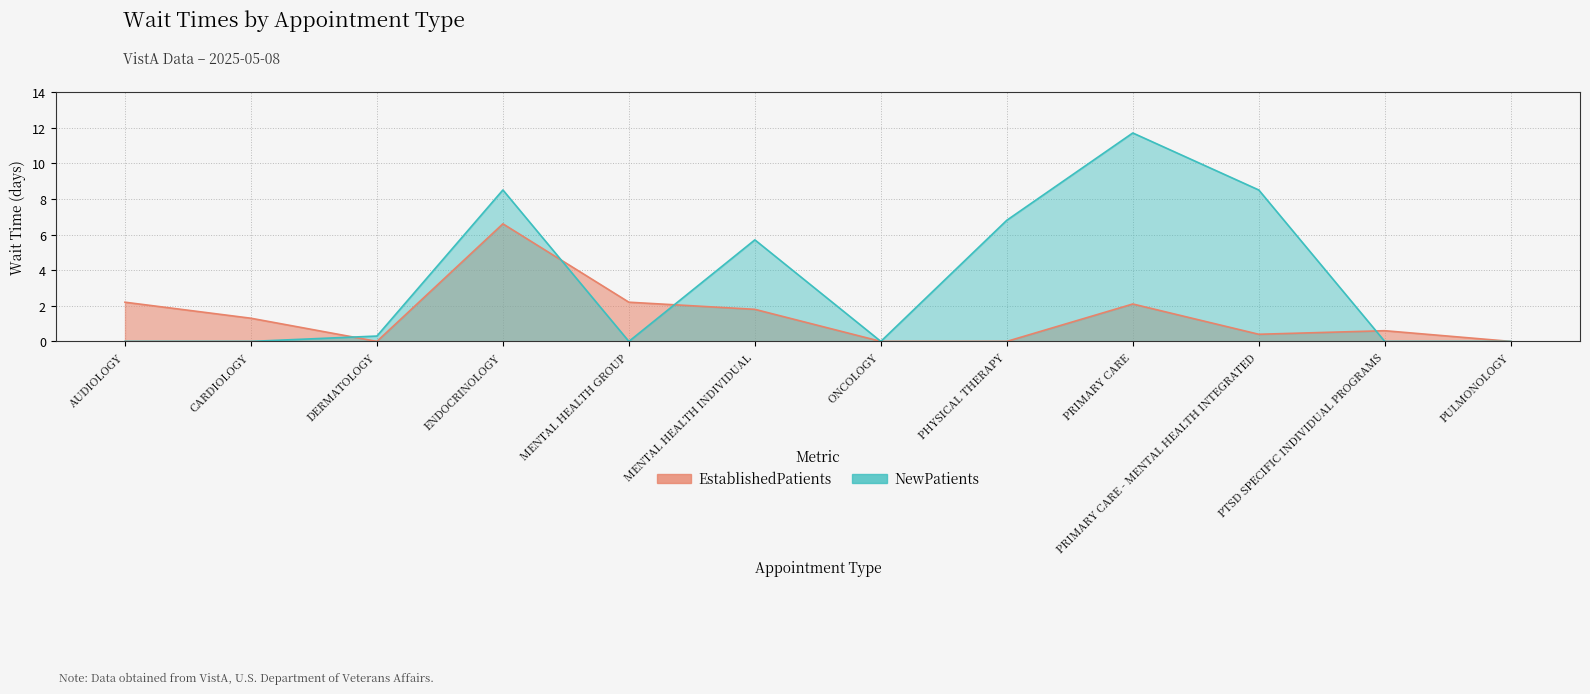

True or false: EstablishedPatients has more than 2 interior local peaks.

True